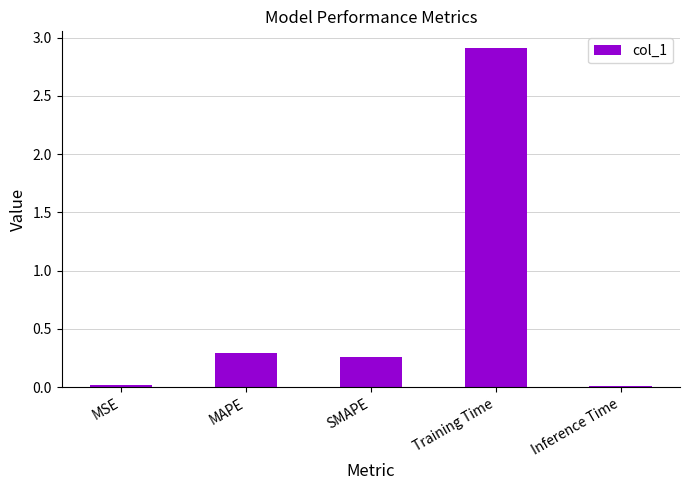

What is the average value?

0.7